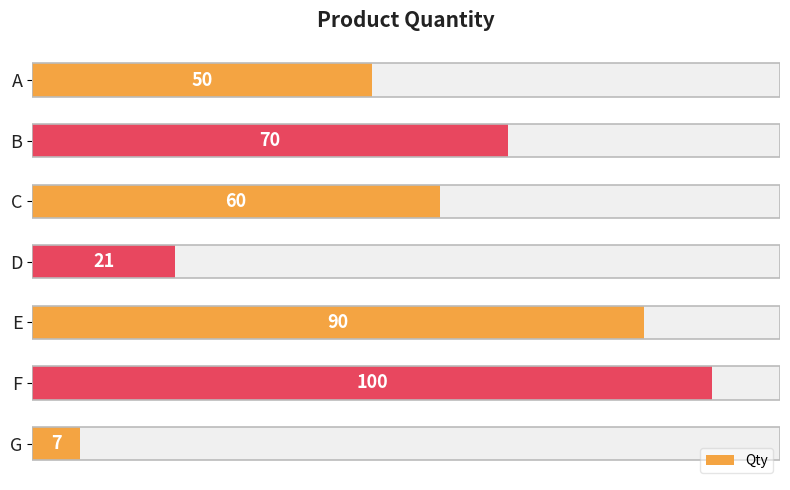

Reading right to left, extract all data points from this chart.

7	100	90	21	60	70	50